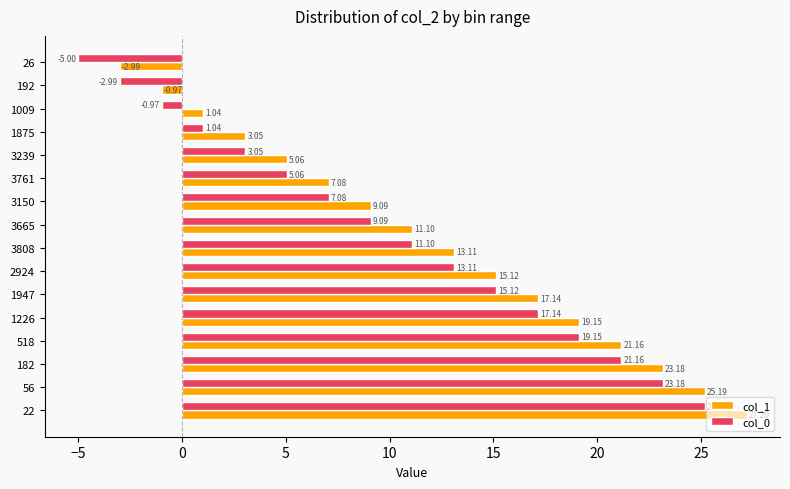

Rank the categories by col_0 value from lowest to highest.

26, 192, 1009, 1875, 3239, 3761, 3150, 3665, 3808, 2924, 1947, 1226, 518, 182, 56, 22